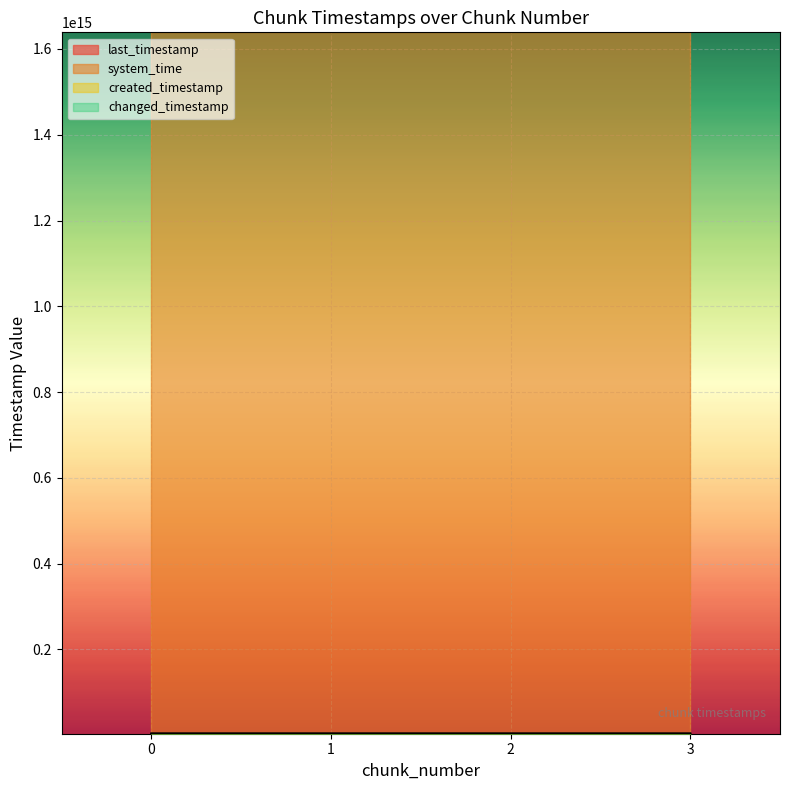

Reading left to right, extract all data points from this chart.

last_timestamp: 3333549776465	3334319725199	3335088163715	3335405519634
system_time: 1638693628274712	1638693636609189	1638693649413921	1638693662238655
created_timestamp: 3332997481463	3333581560936	3334349643882	3335119658838
changed_timestamp: 3333549776465	3334319725199	3335088163715	3335405519634